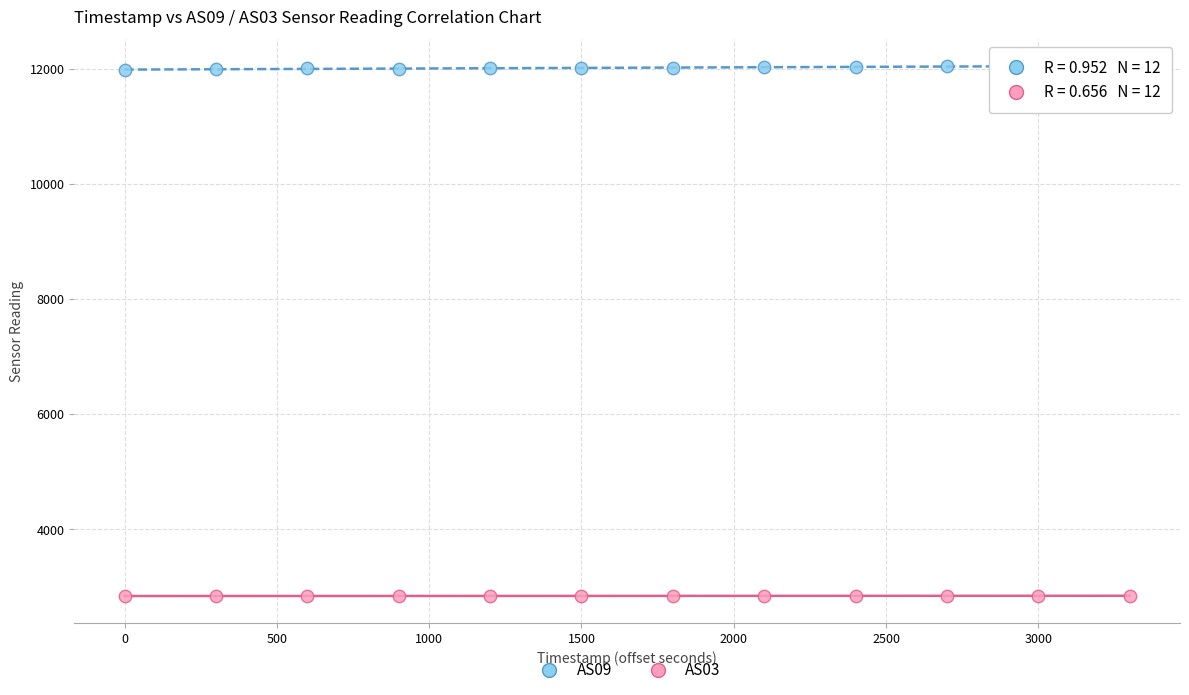

Which series reaches the minimum Y coordinate?

AS03